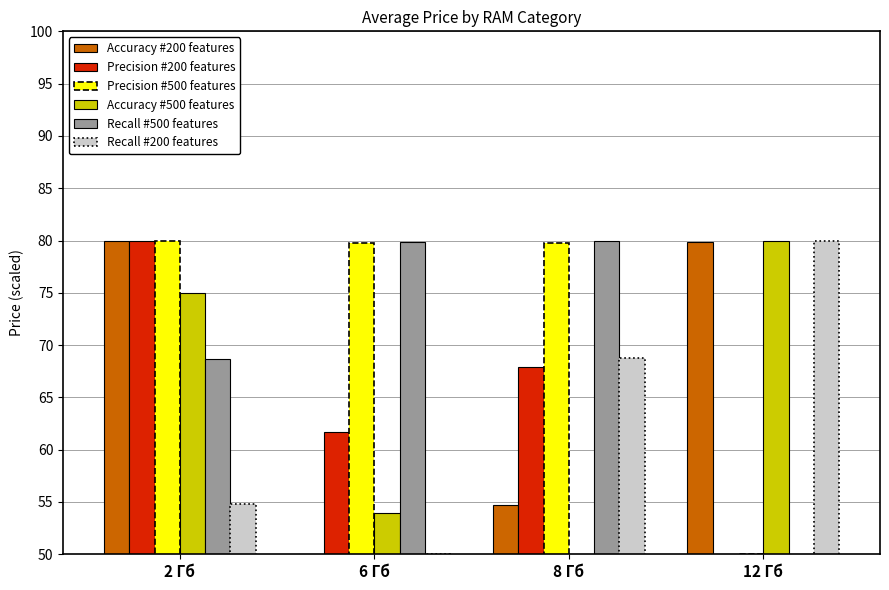

What value does the Recall #500 features series have at 12 Гб?

50.0